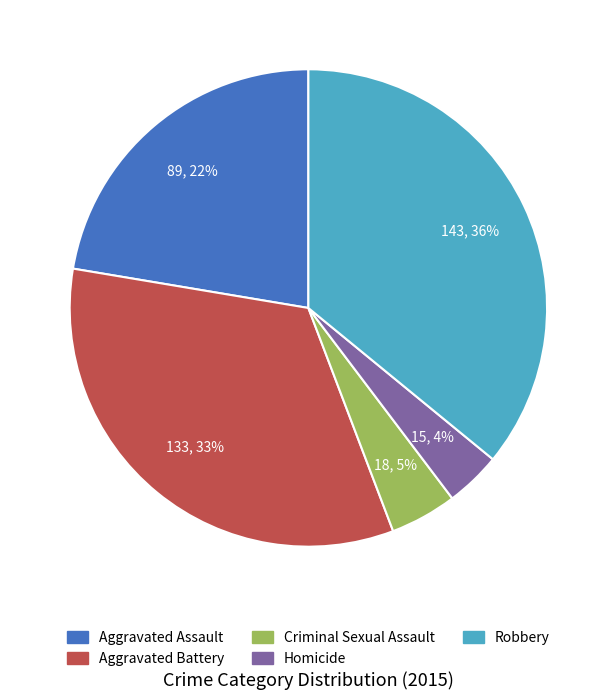

Which slice is the largest?

Robbery